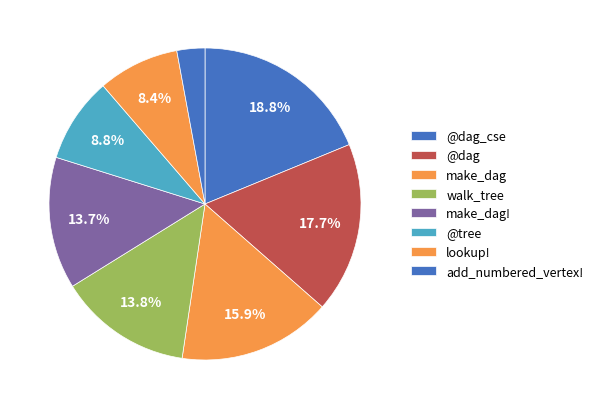

Count the number of slices in the pie.

8